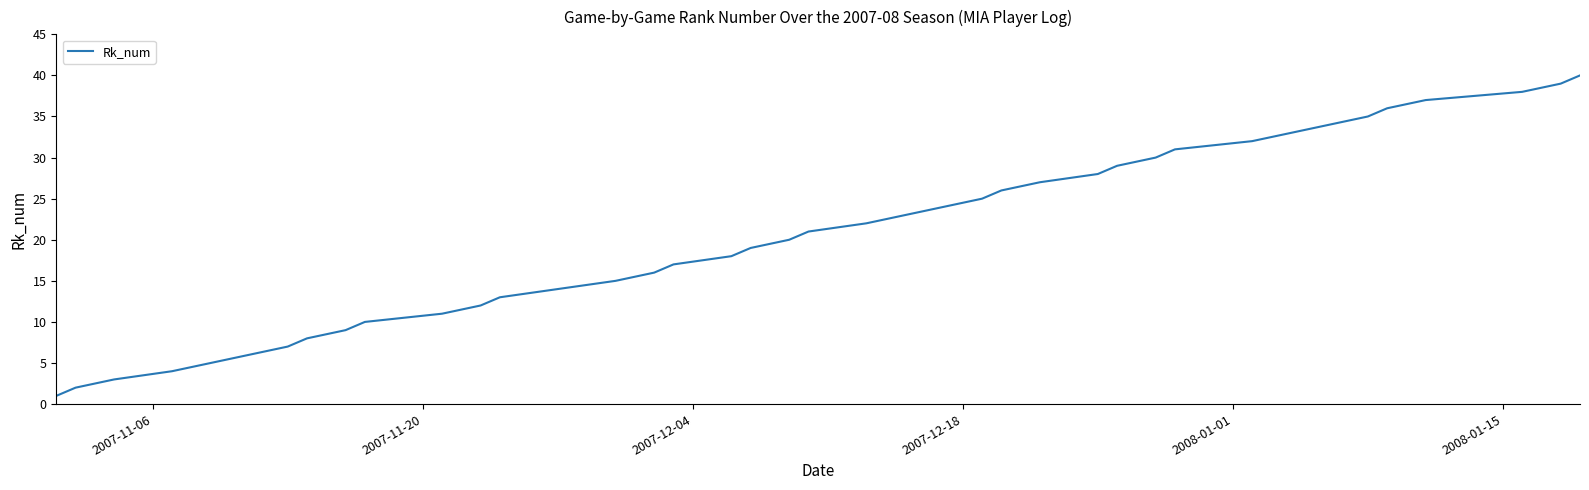

What is the greatest value displayed?

40